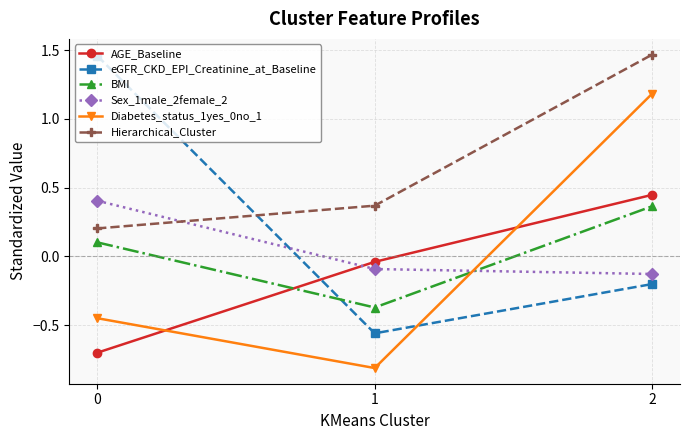

What is the difference between the second highest and minimum values in the AGE_Baseline series?

0.7